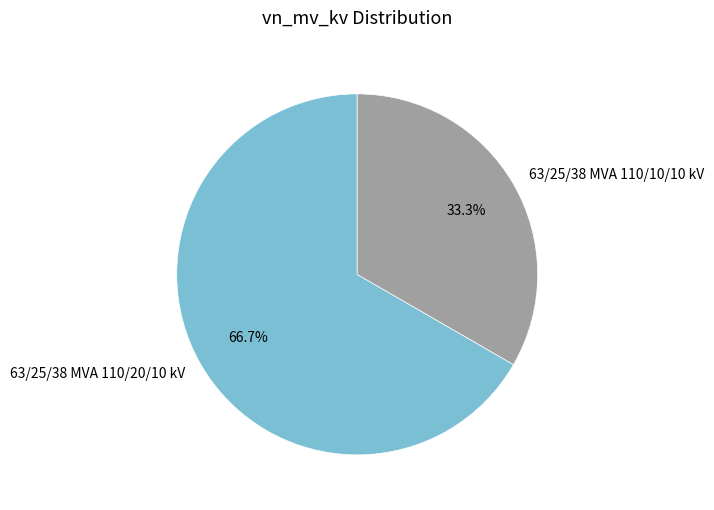

Is it true that 63/25/38 MVA 110/10/10 kV is 33% of the pie?

True